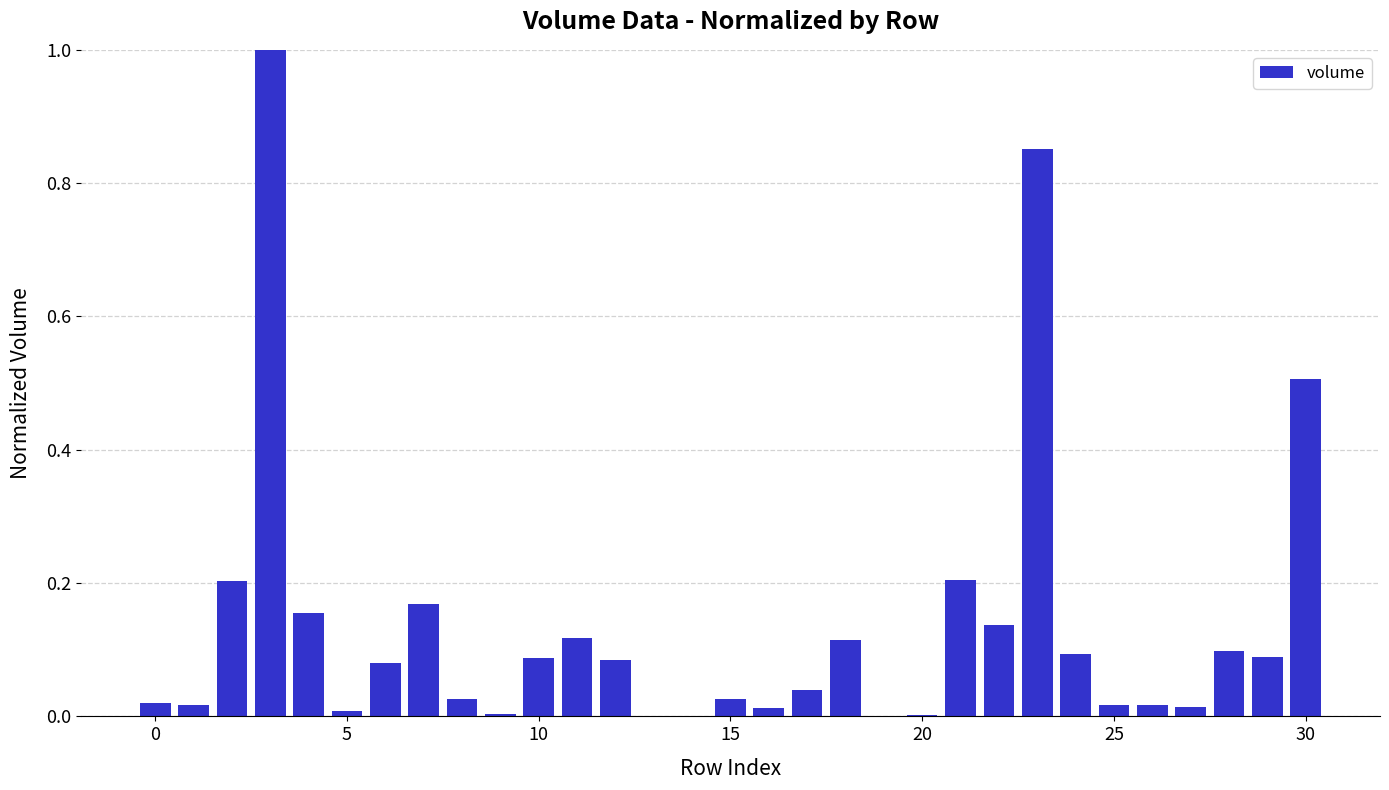

What is the sum of all values?

4.2